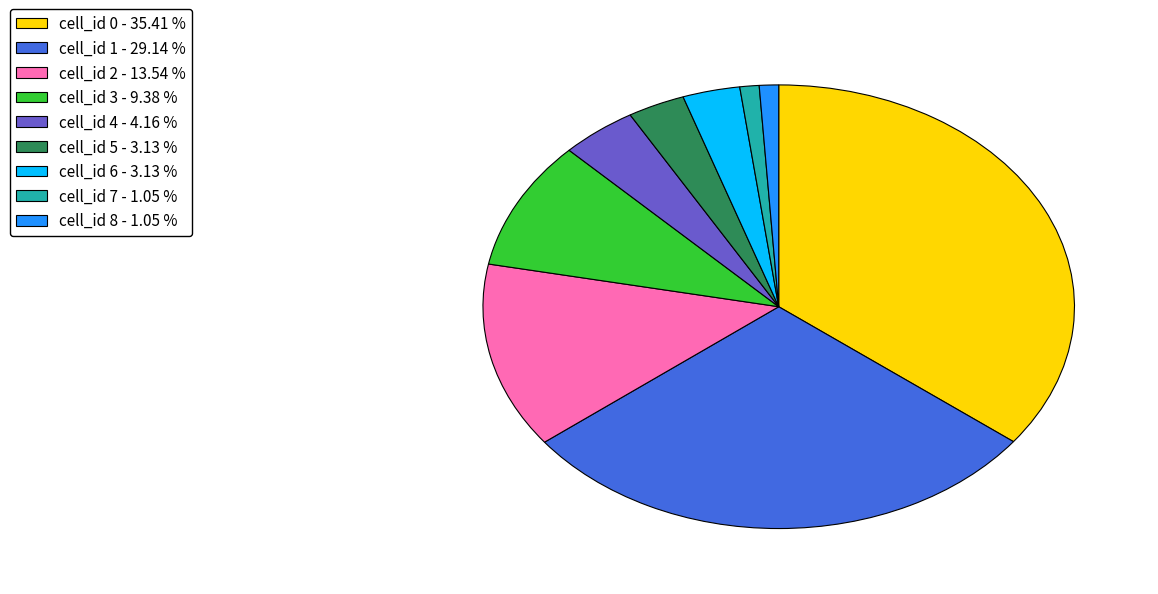

Is there a majority slice in this chart?

No